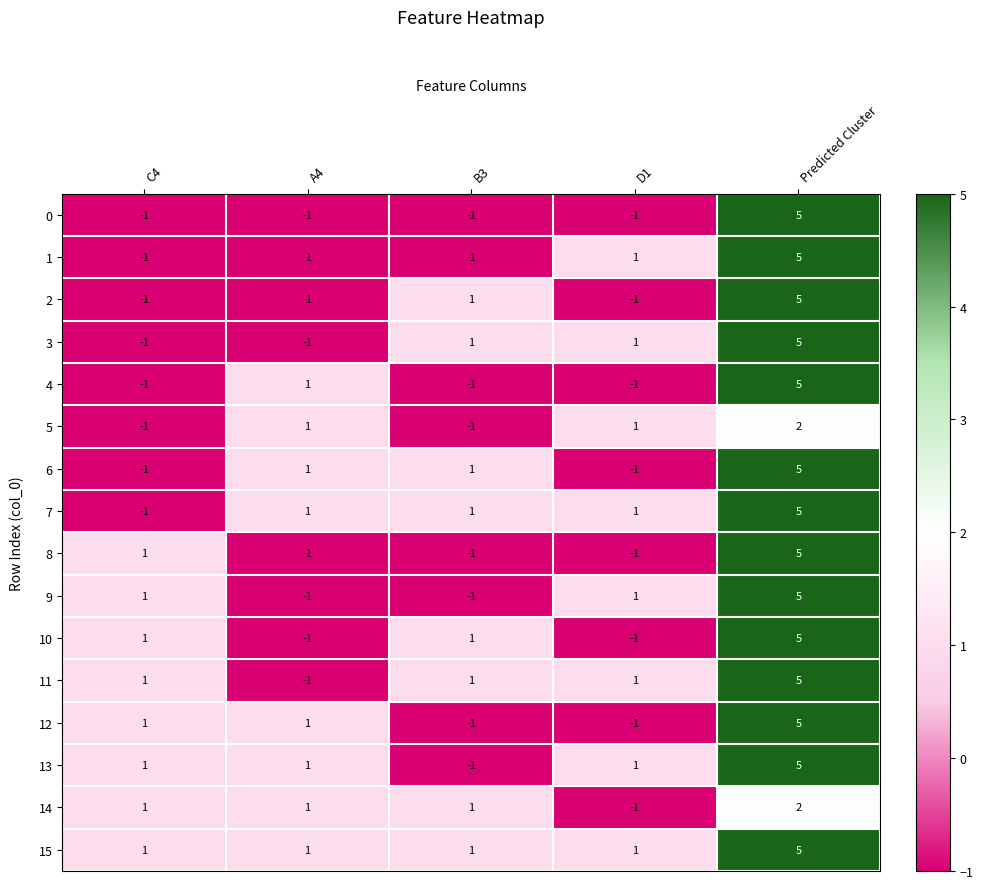

What is the maximum value for 1?

5